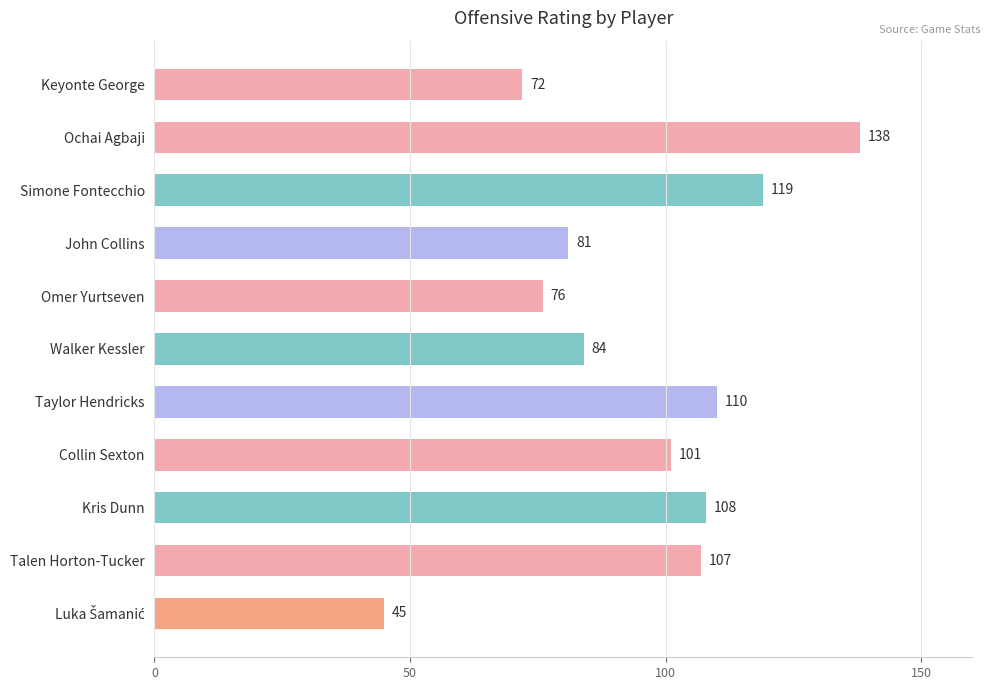

Reading bottom to top, transcribe all the data shown in this chart.

45	107	108	101	110	84	76	81	119	138	72